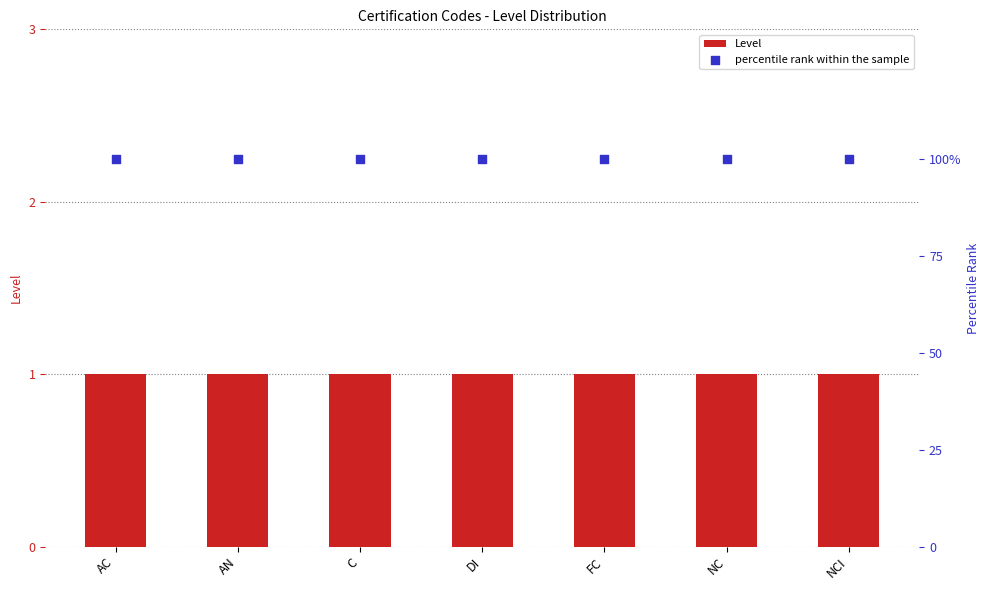

At how many categories does at least one series exceed 87?

7